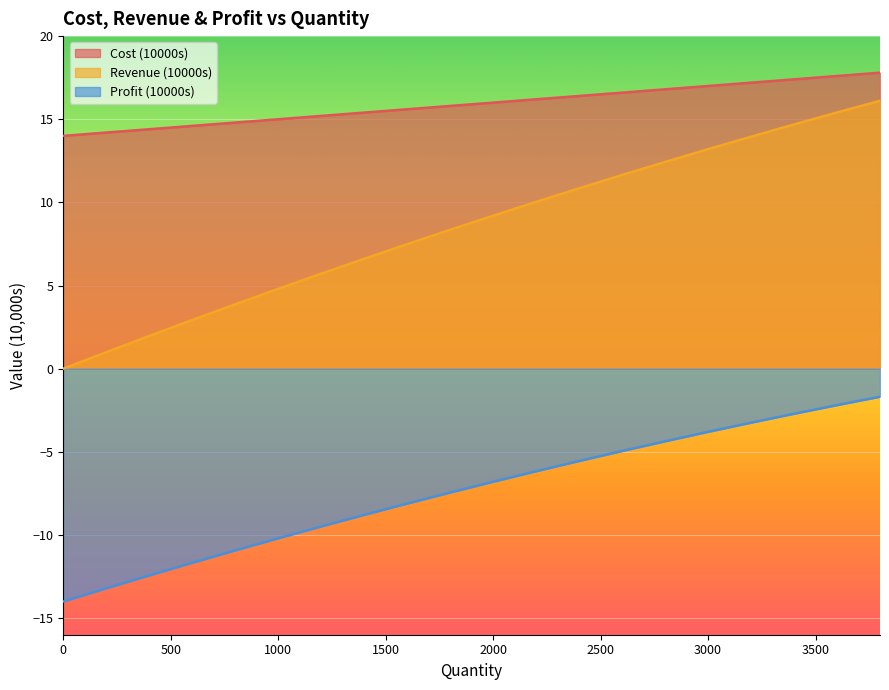

What is the difference between the maximum and minimum values in the Cost (10000s) series?

3.8